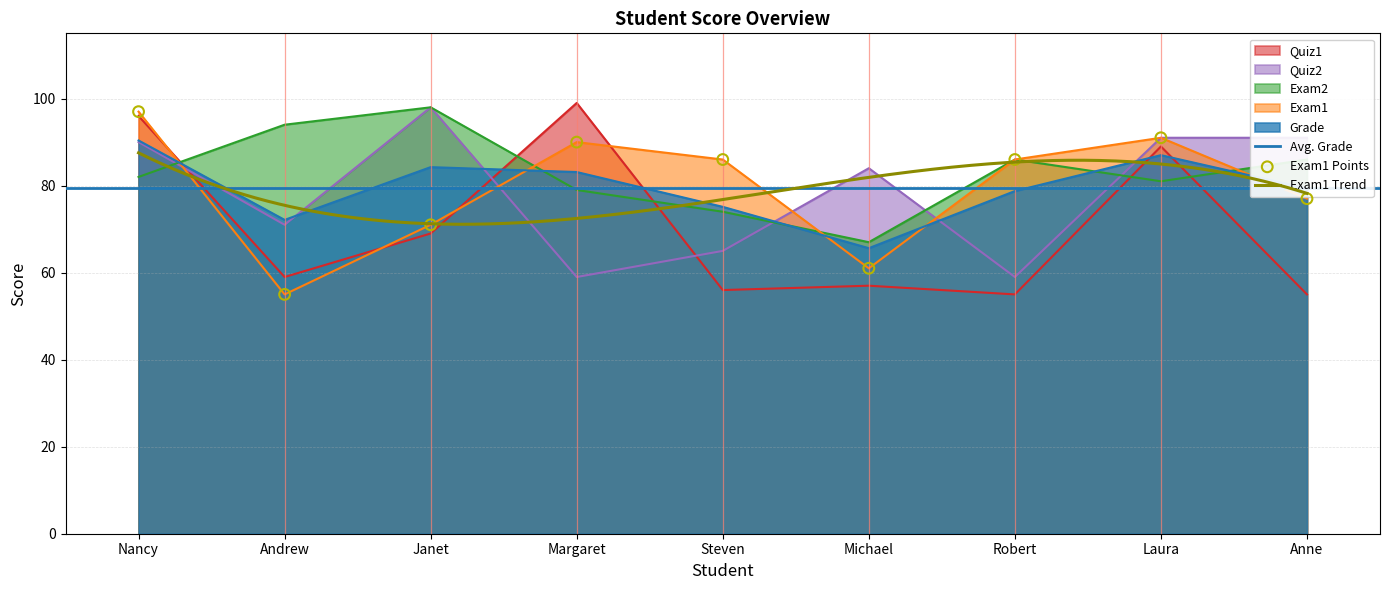

Which series has the largest Y range (max minus min)?

Quiz1